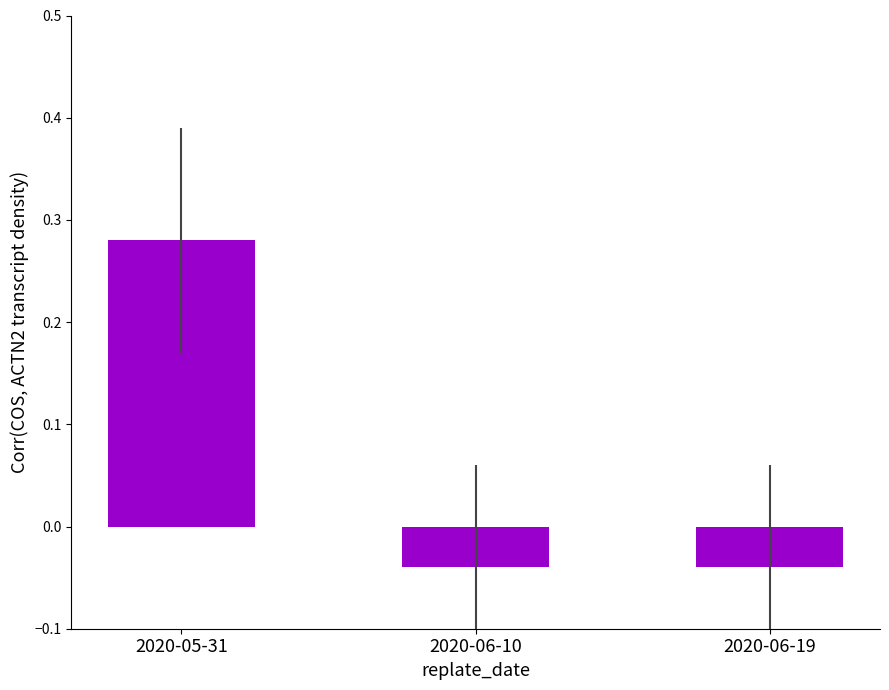

At which label does the data first exceed 0?

2020-05-31